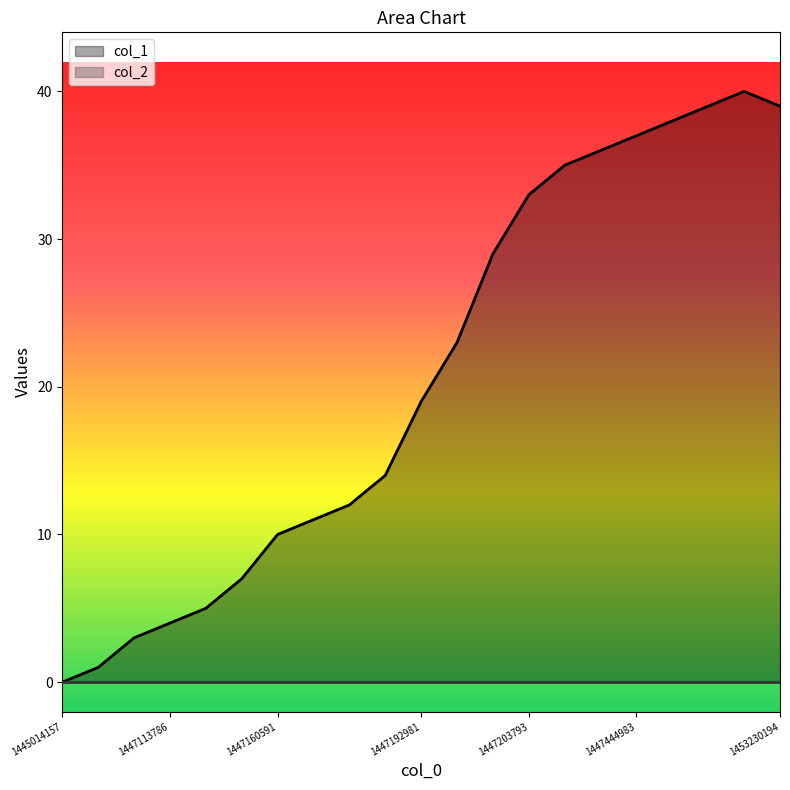

What is the value of the 20th point from the left?

40